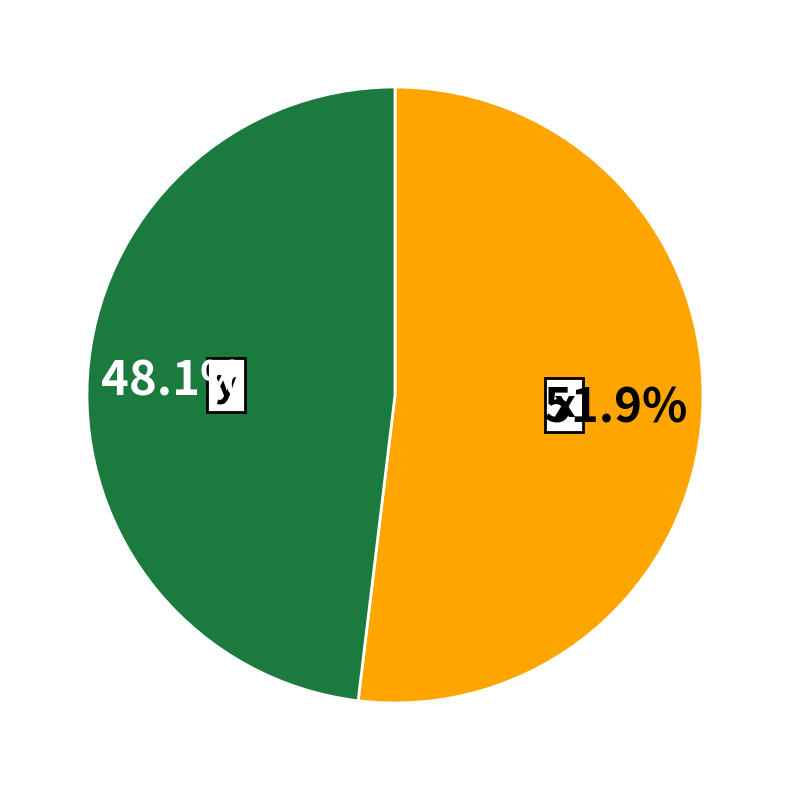

Rank the categories by value from highest to lowest.

x, y